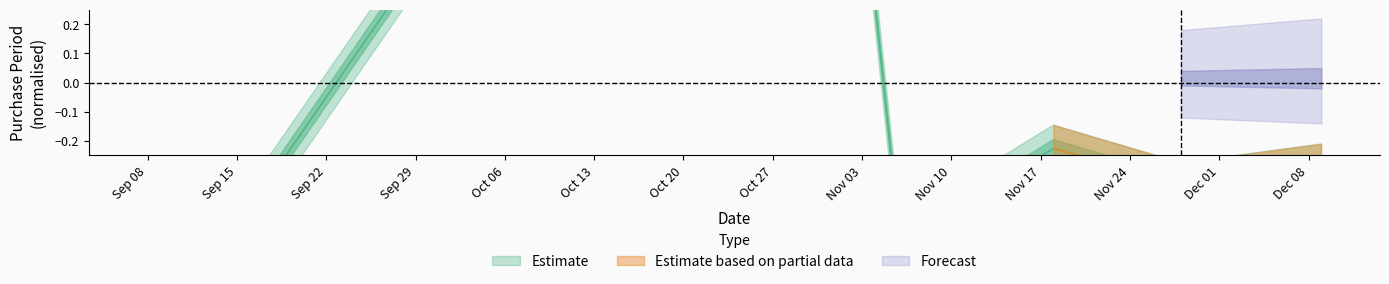

Is it true that the value at 2017-12-09 is -0.4?

False